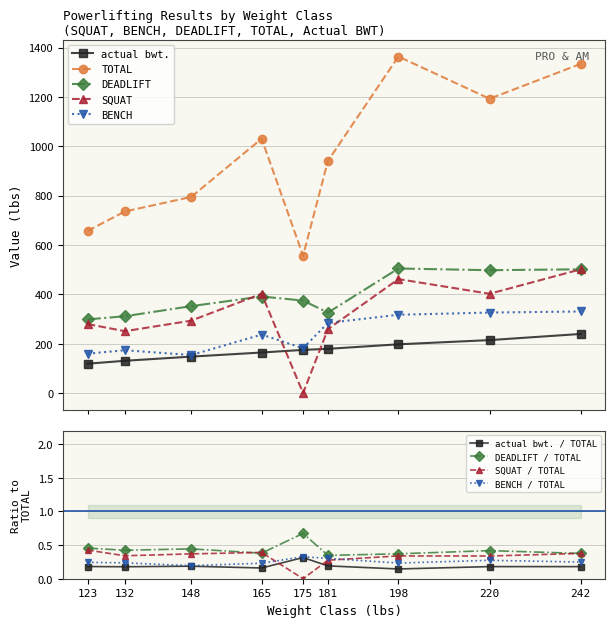

True or false: BENCH has more than 0 points higher than both neighbors.

True